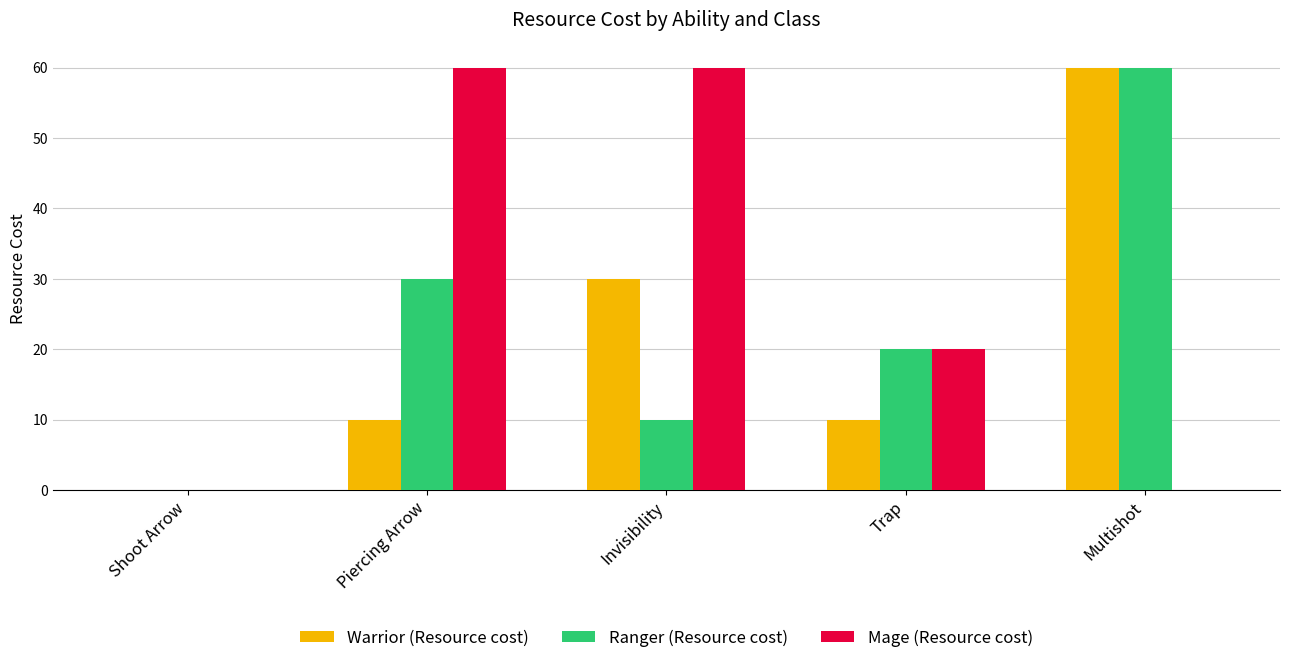

Which series changed the most between Shoot Arrow and Invisibility?

Mage (Resource cost)